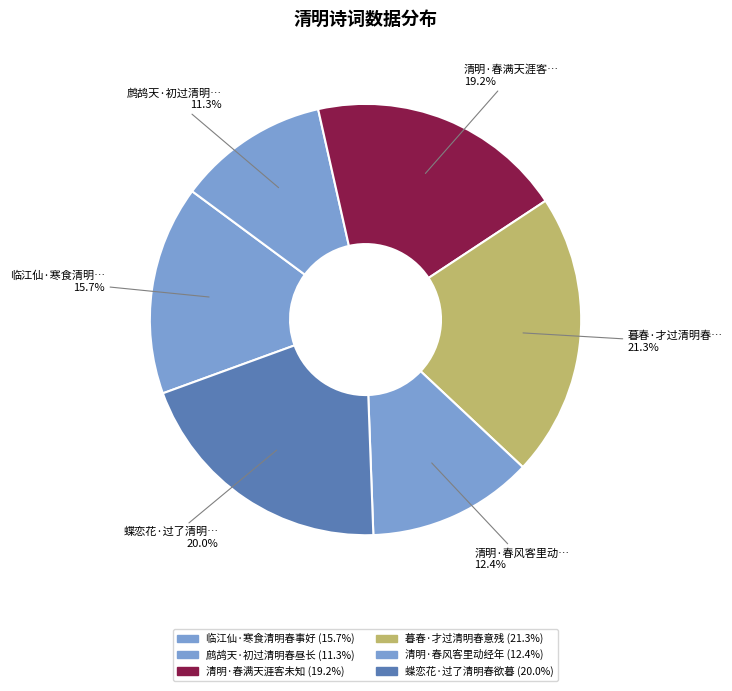

How many slices are in this pie chart?

6